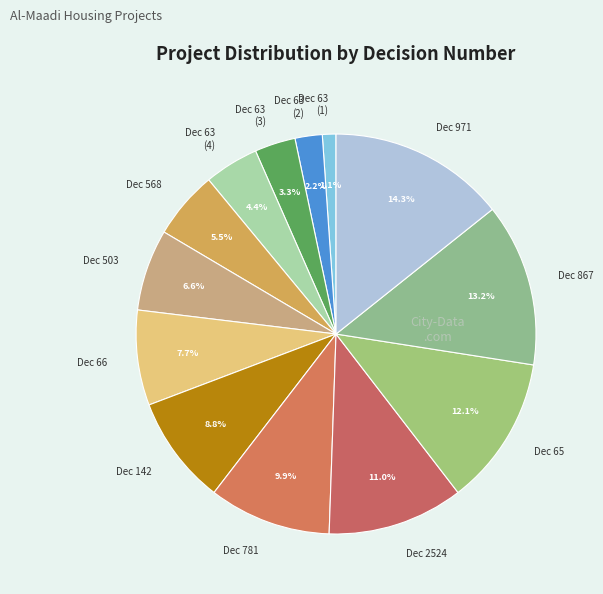

What is the ratio of the value at Dec 867 to the value at Dec 503?

2.0